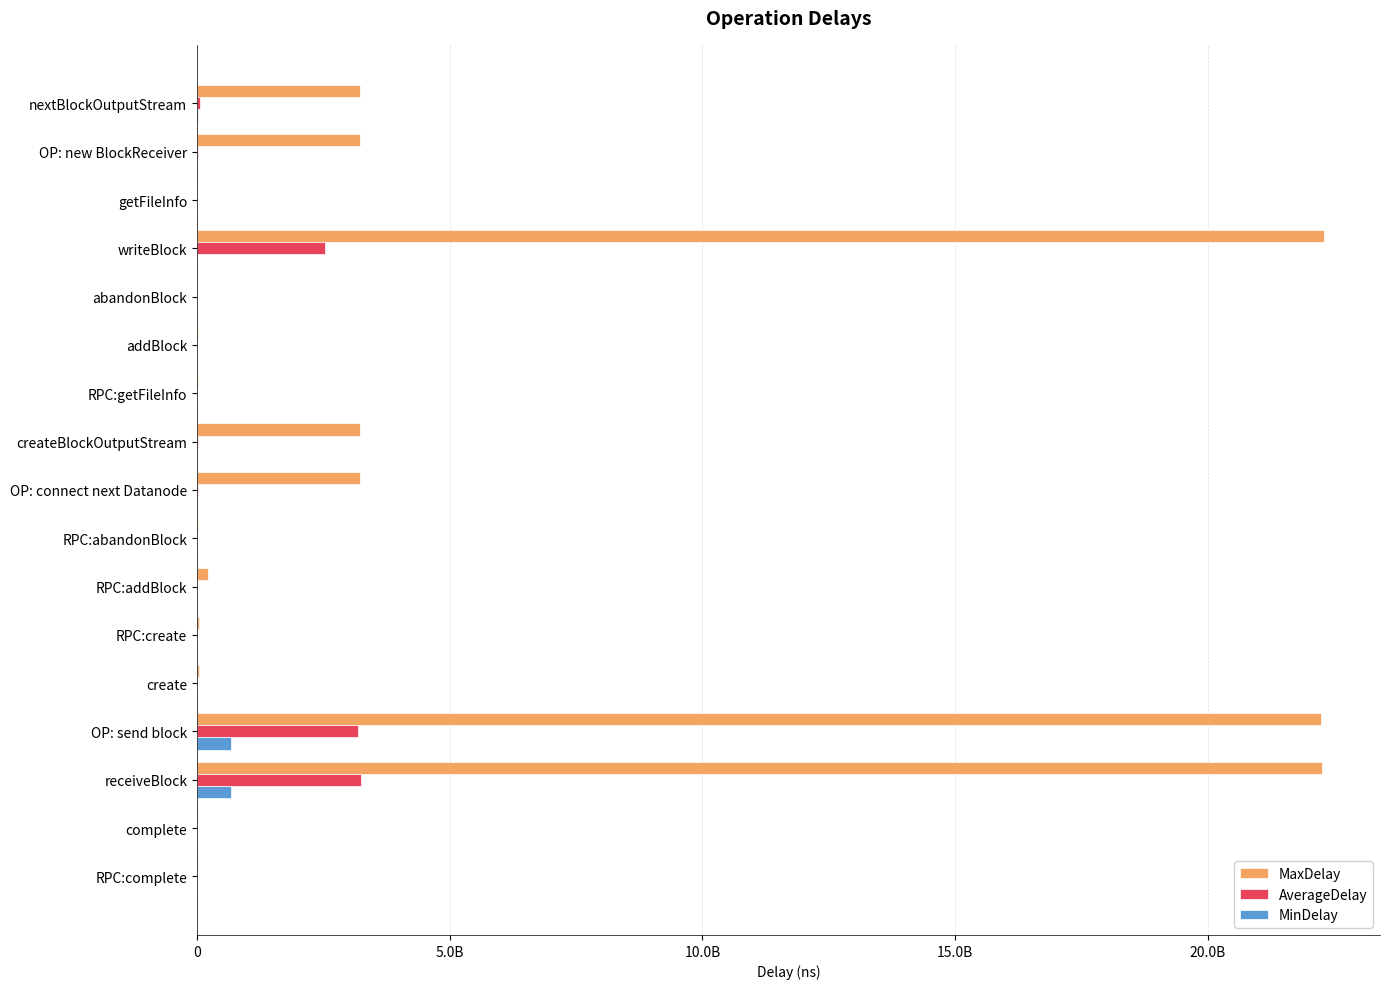

What position from the left is complete?

16